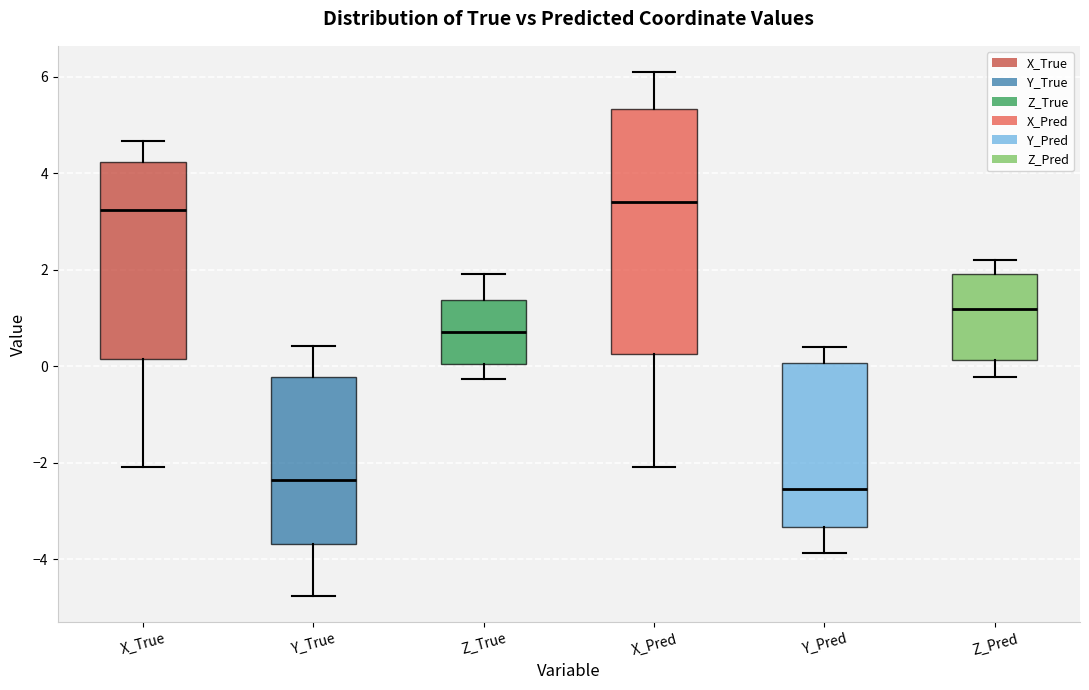

Reading left to right, read every box against the y-axis: the position of its median line, the range the box covers, and the ends of its whiskers. The values are not printed on the chart, so give them approximately, as read against the axis.

X_True: median 3.2, box 0.2 to 4.2, whiskers -2.0 to 4.6
Y_True: median -2.4, box -3.6 to -0.2, whiskers -4.8 to 0.4
Z_True: median 0.8, box 0.0 to 1.4, whiskers -0.2 to 2.0
X_Pred: median 3.4, box 0.2 to 5.4, whiskers -2.0 to 6.0
Y_Pred: median -2.6, box -3.4 to 0.0, whiskers -3.8 to 0.4
Z_Pred: median 1.2, box 0.2 to 2.0, whiskers -0.2 to 2.2